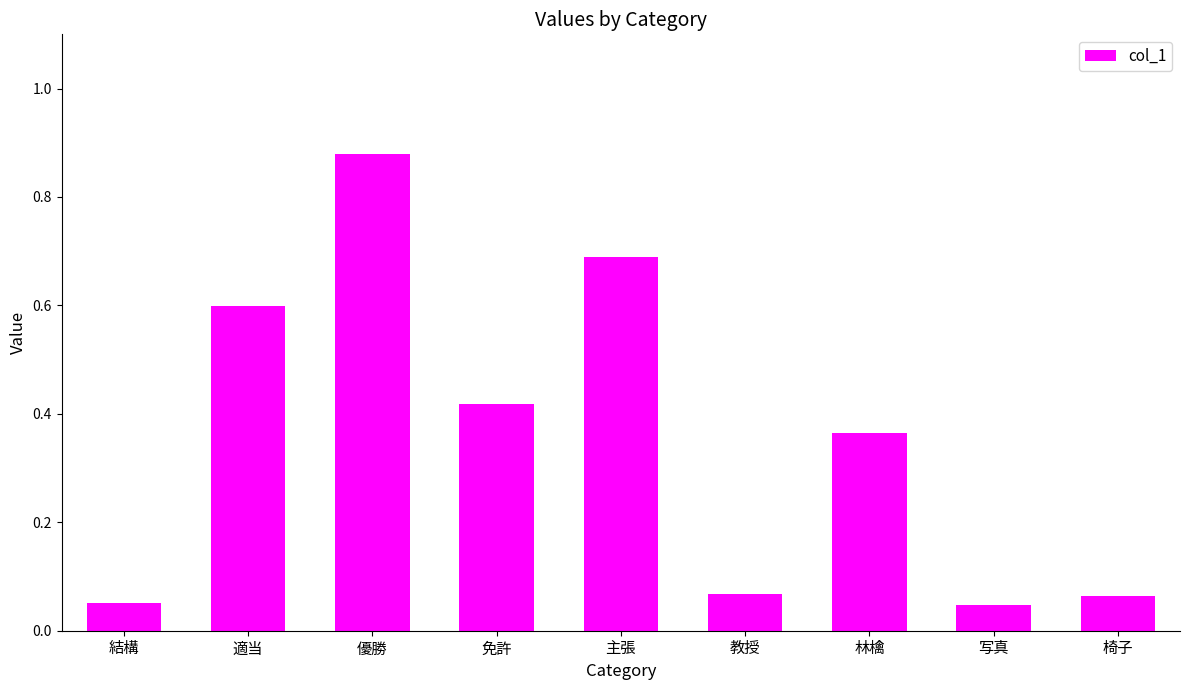

Which has a higher value, 教授 or 適当?

適当